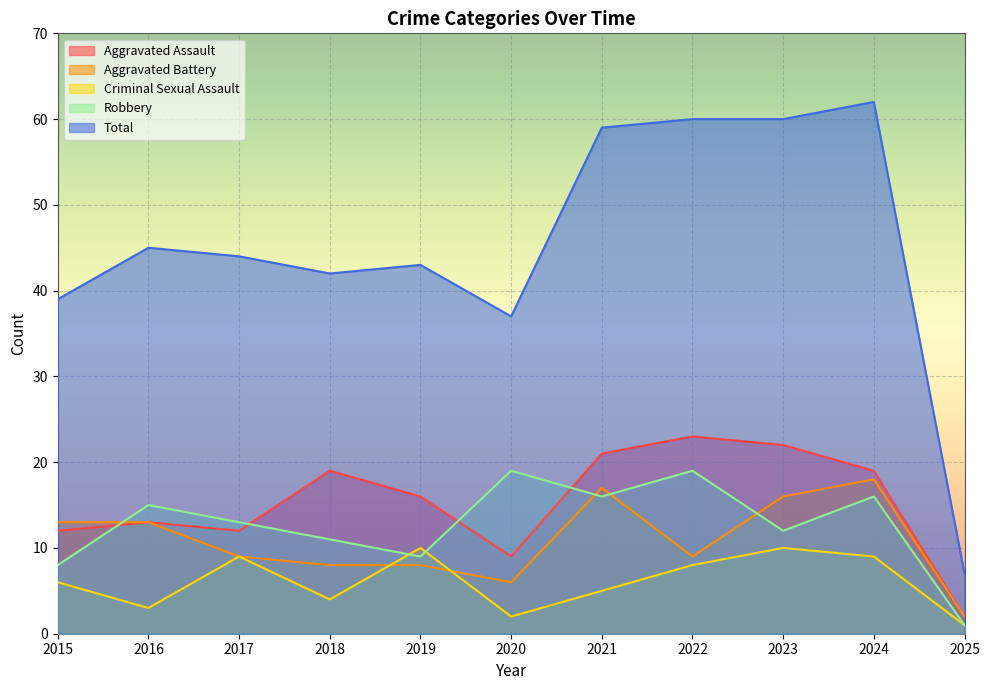

Reading right to left, transcribe all the data shown in this chart.

Aggravated Assault: 2	19	22	23	21	9	16	19	12	13	12
Aggravated Battery: 2	18	16	9	17	6	8	8	9	13	13
Criminal Sexual Assault: 1	9	10	8	5	2	10	4	9	3	6
Robbery: 1	16	12	19	16	19	9	11	13	15	8
Total: 7	62	60	60	59	37	43	42	44	45	39